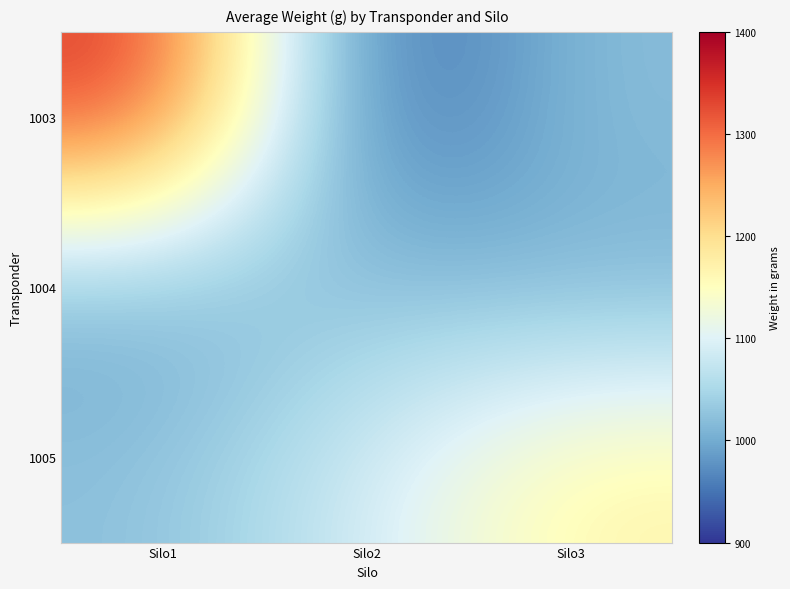

What is the smallest value displayed?

918